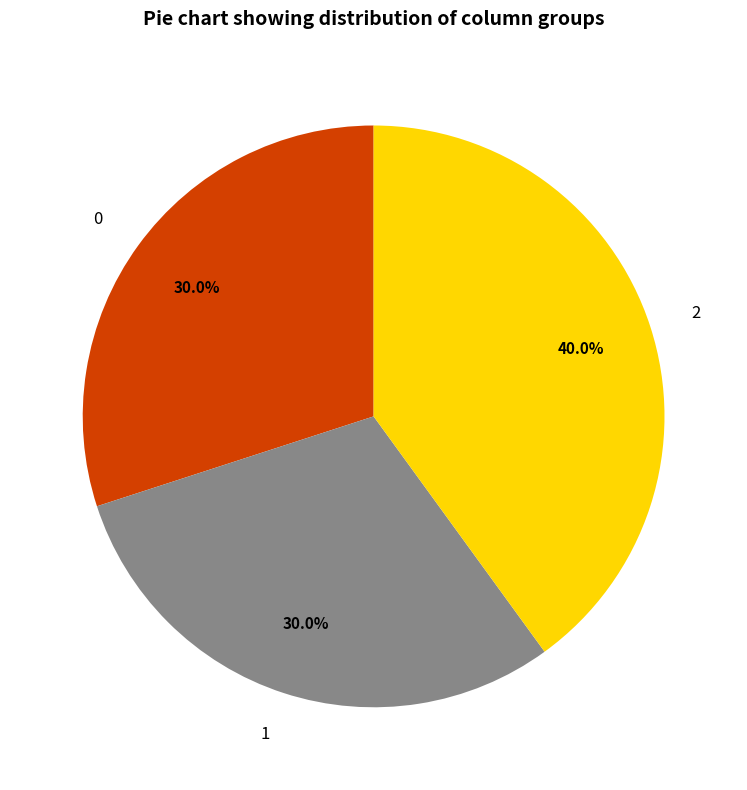

What percentage is the 1 slice, to the nearest percent?

30%